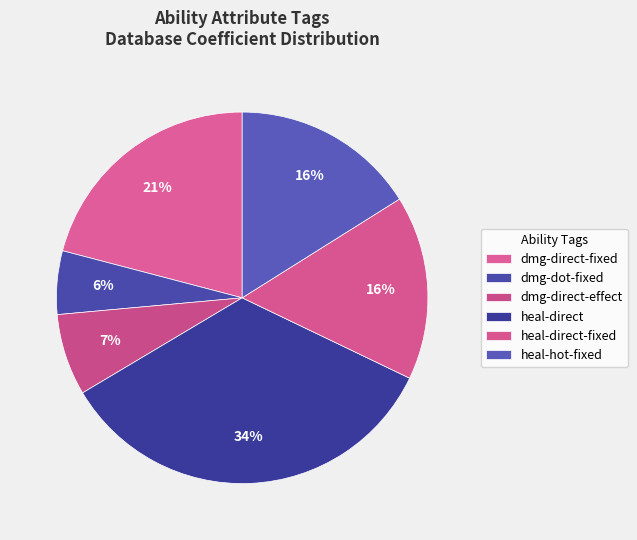

Count the number of slices in the pie.

6